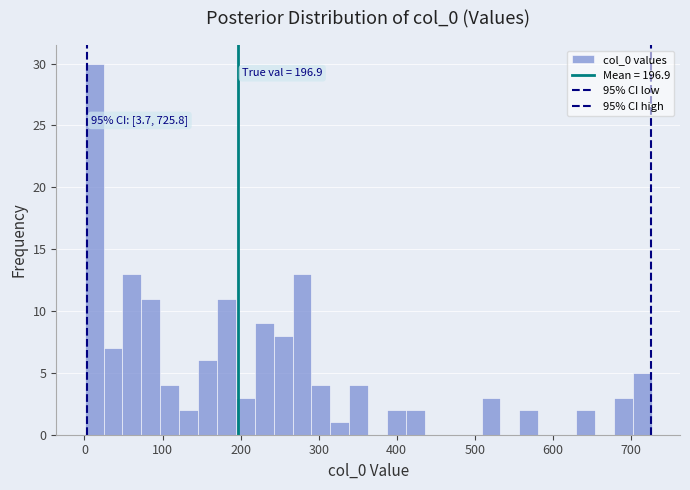

Read against the x-axis, roughly where is the centre of the tallest bar?

10